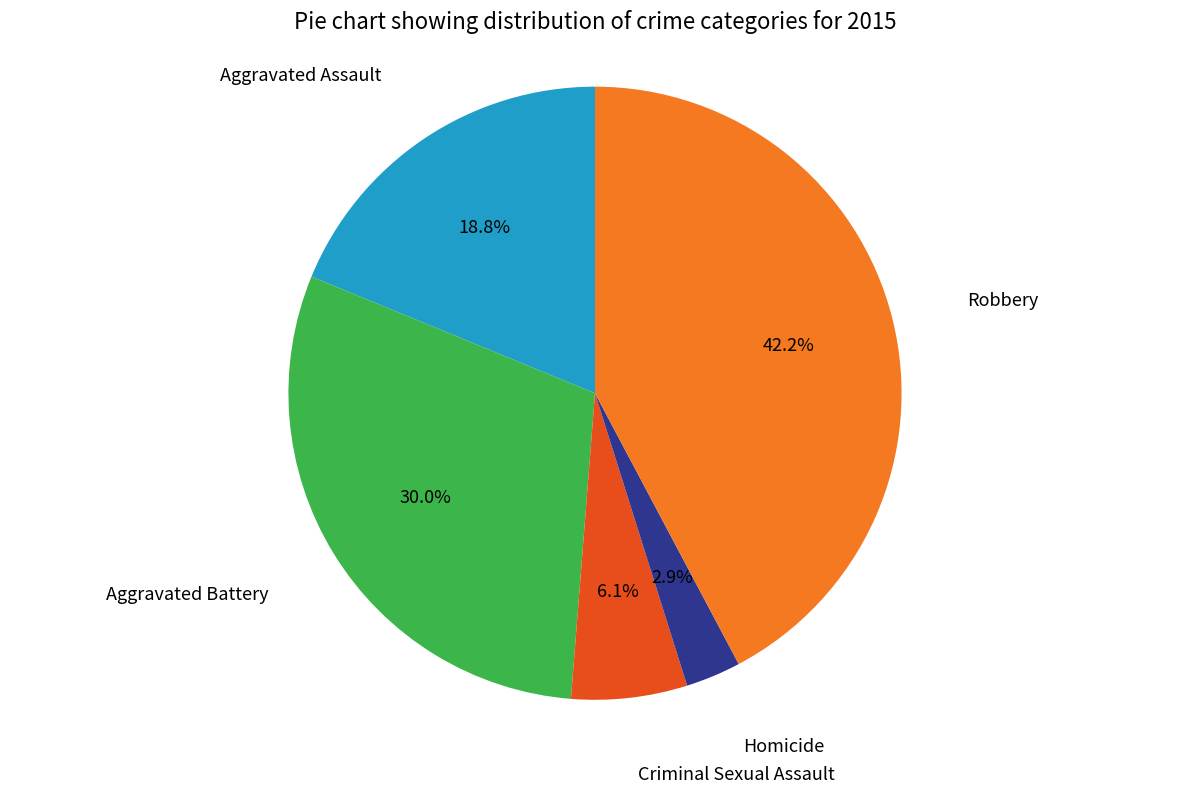

Is there a majority slice in this chart?

No